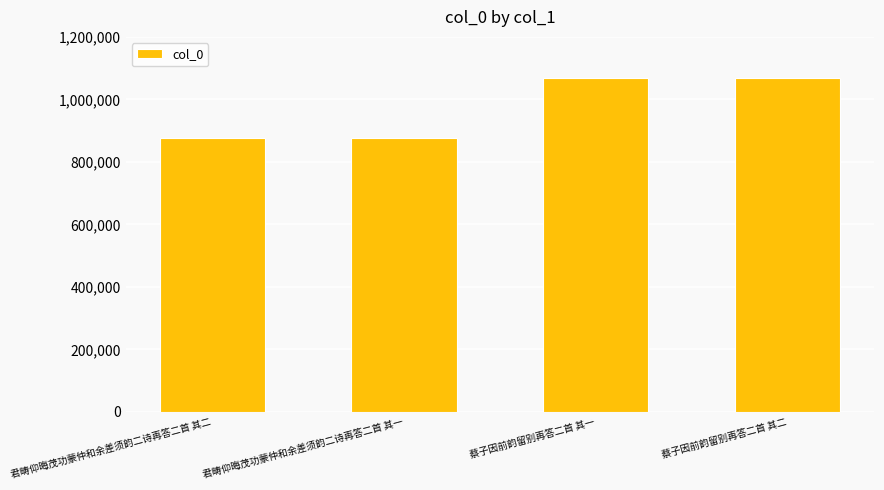

What is the minimum value shown in the chart?

876758